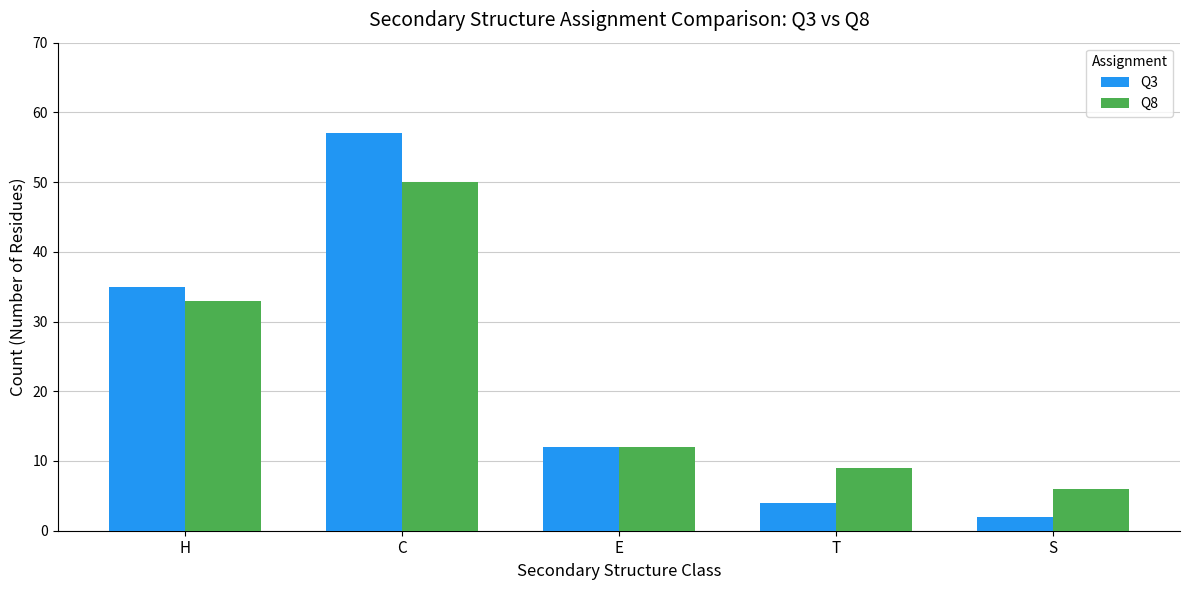

What are all the series names shown in the legend?

Q3, Q8